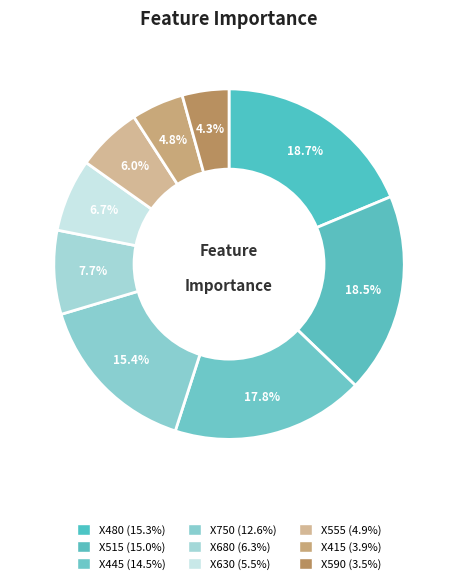

How many slices are in this pie chart?

9